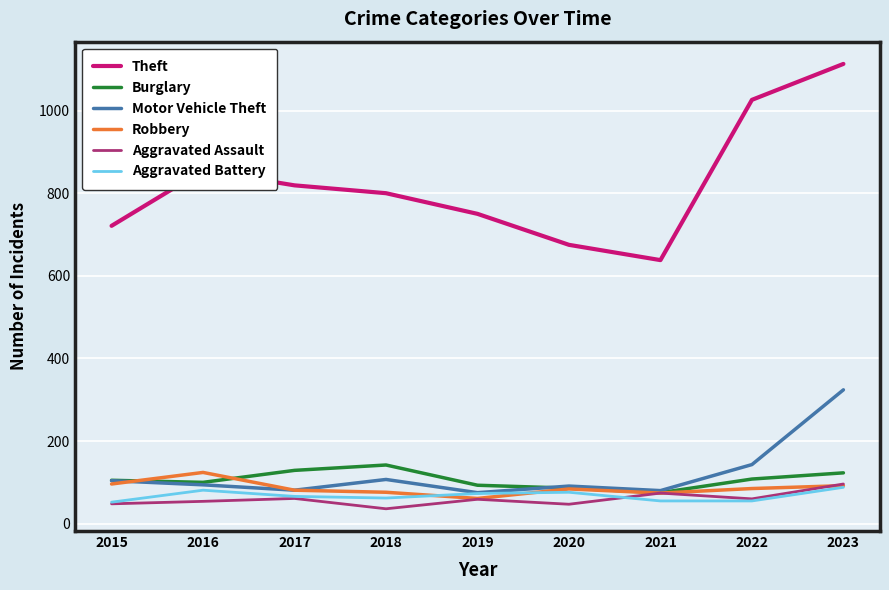

What is the difference between the maximum and minimum values in the Aggravated Battery series?

36